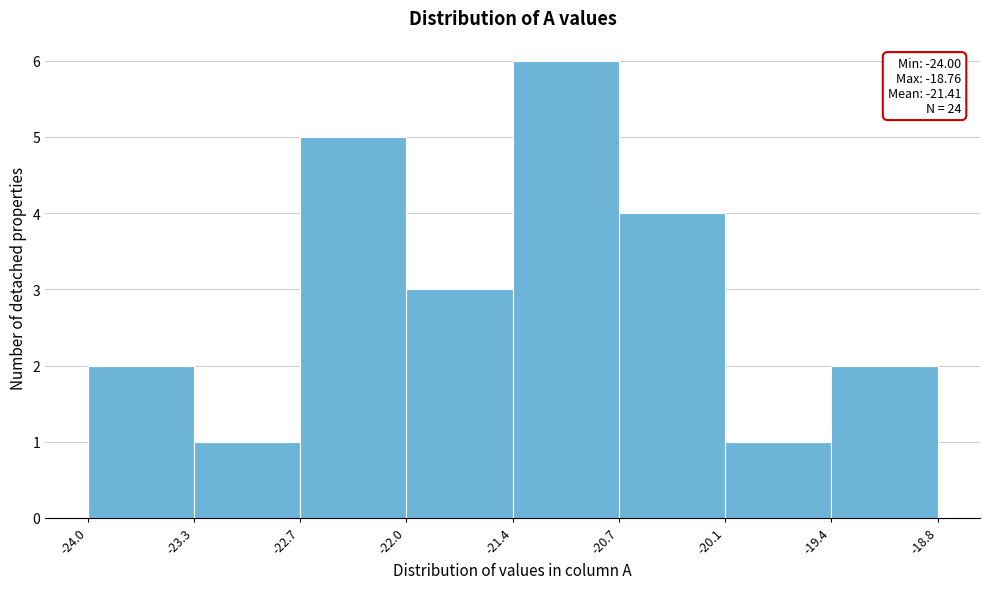

Which range on the x-axis has the tallest bar?

-21.4 to -20.7